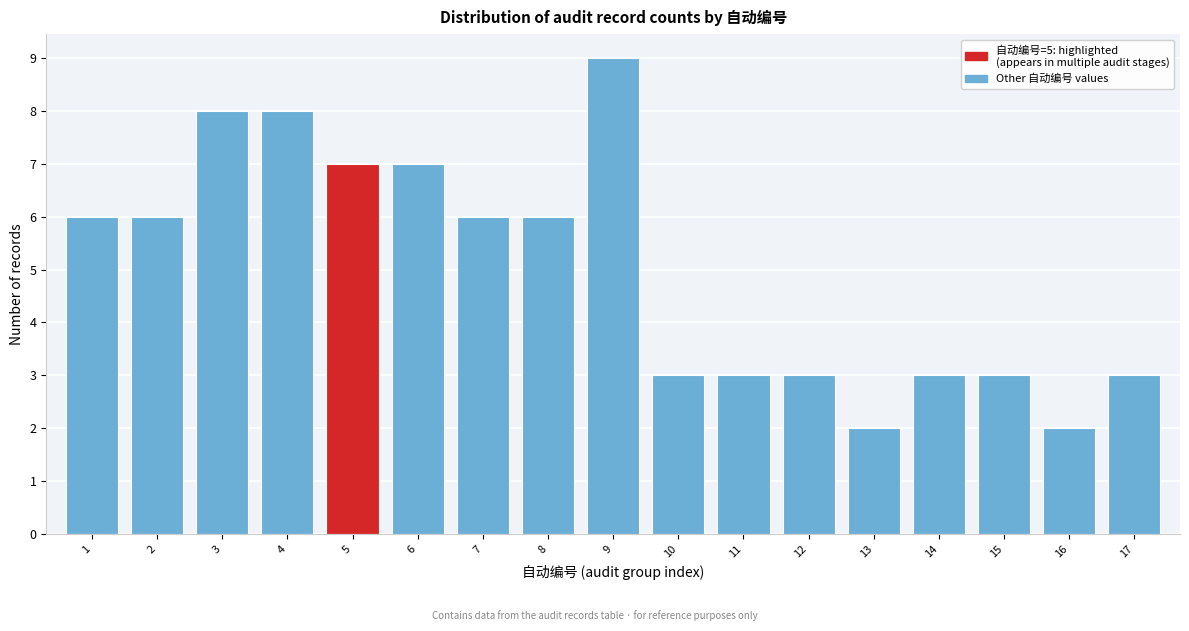

Reading left to right, transcribe all the data shown in this chart.

1=6	2=6	3=8	4=8	5=7	6=7	7=6	8=6	9=9	10=3	11=3	12=3	13=2	14=3	15=3	16=2	17=3